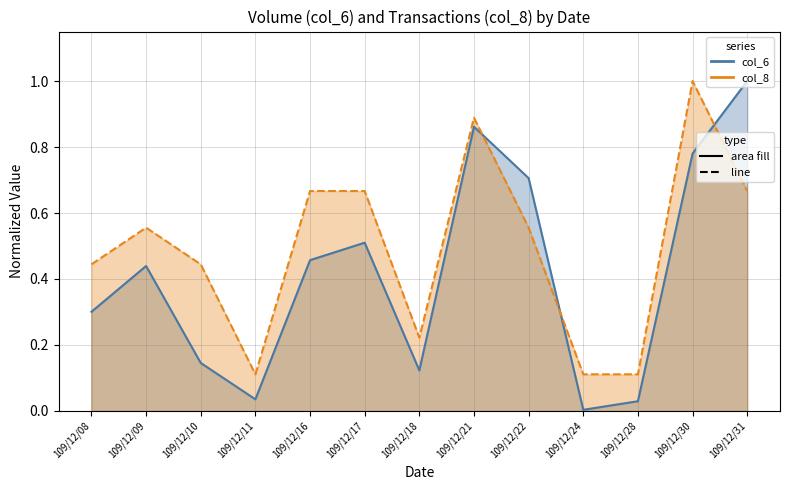

At which category is the sum across all series the highest?

109/12/30